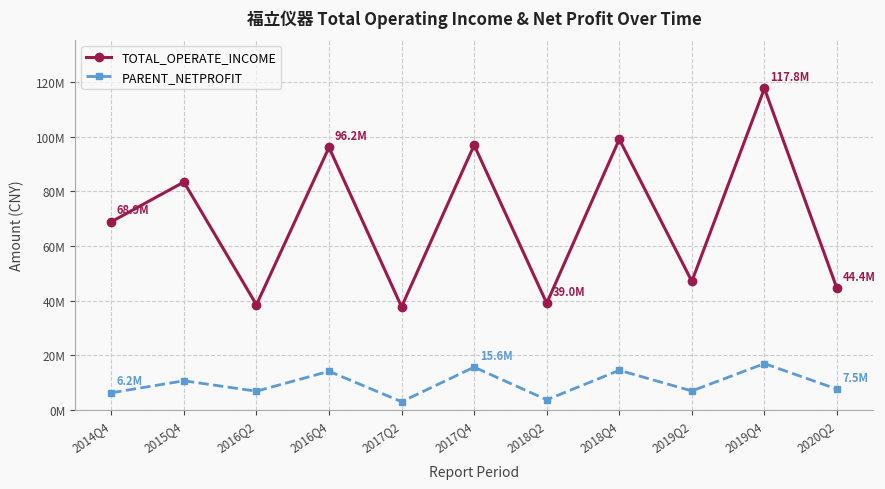

How many interior local peaks does the PARENT_NETPROFIT series have?

5